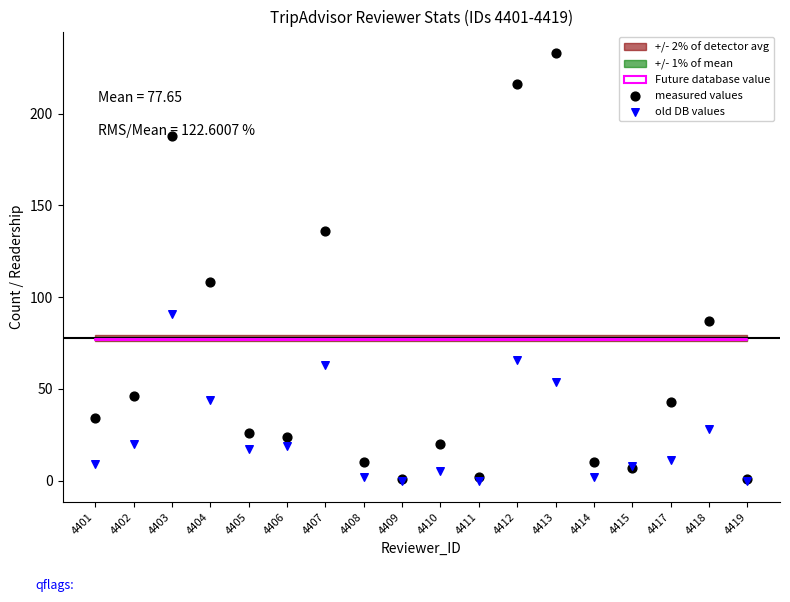

What is the total value across all series at 4406?

43